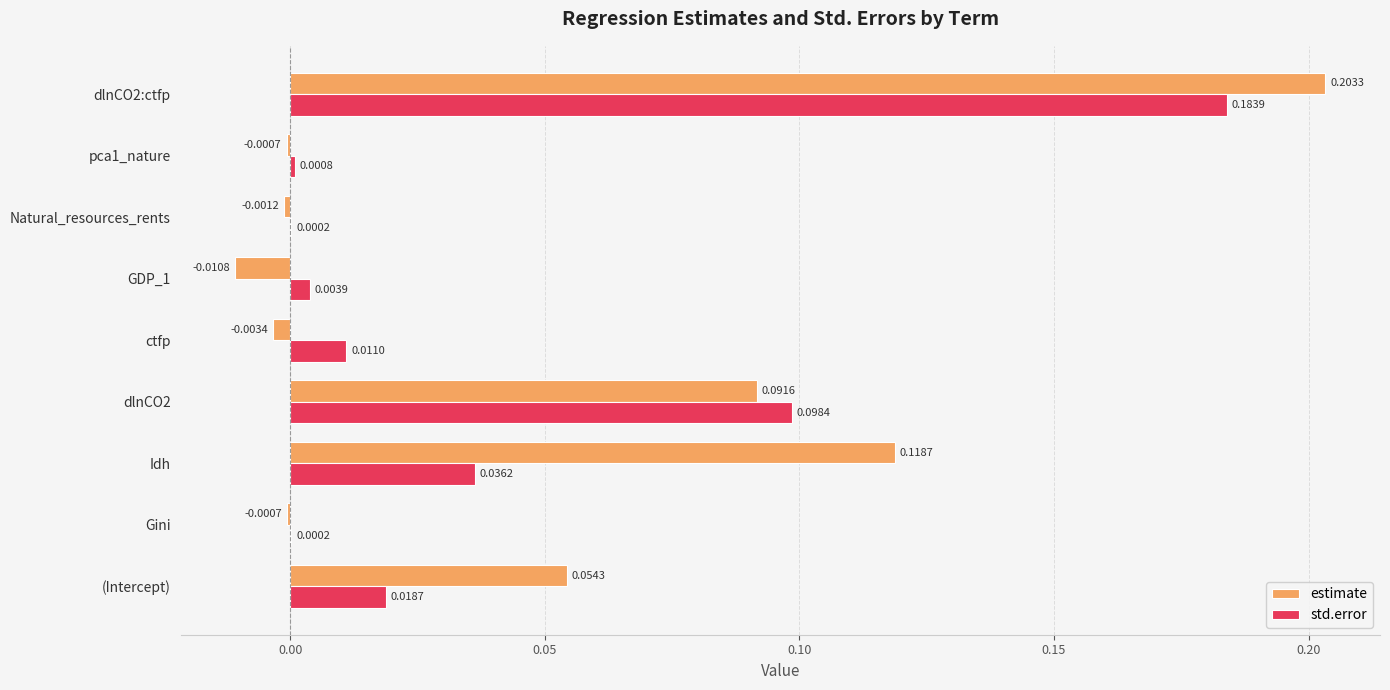

Is the value of estimate at dlnCO2 greater than the value of std.error at (Intercept)?

Yes